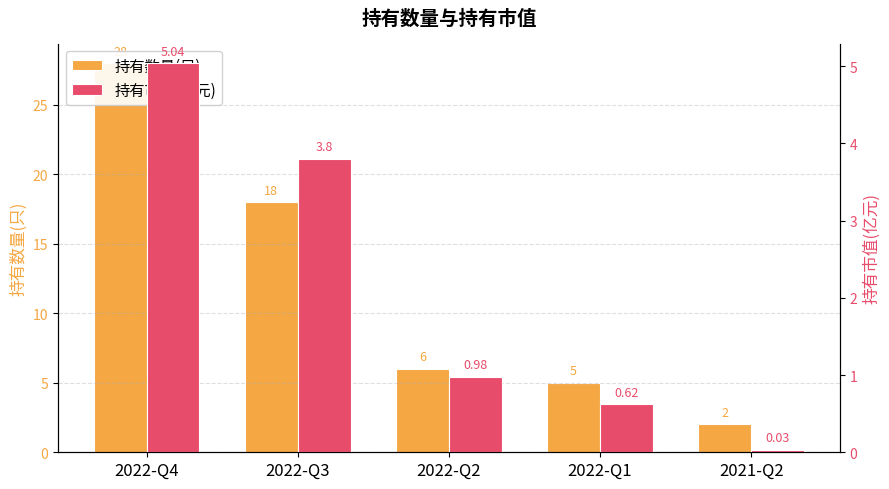

Where does the 持有数量(只) series first go above 6?

2022-Q4